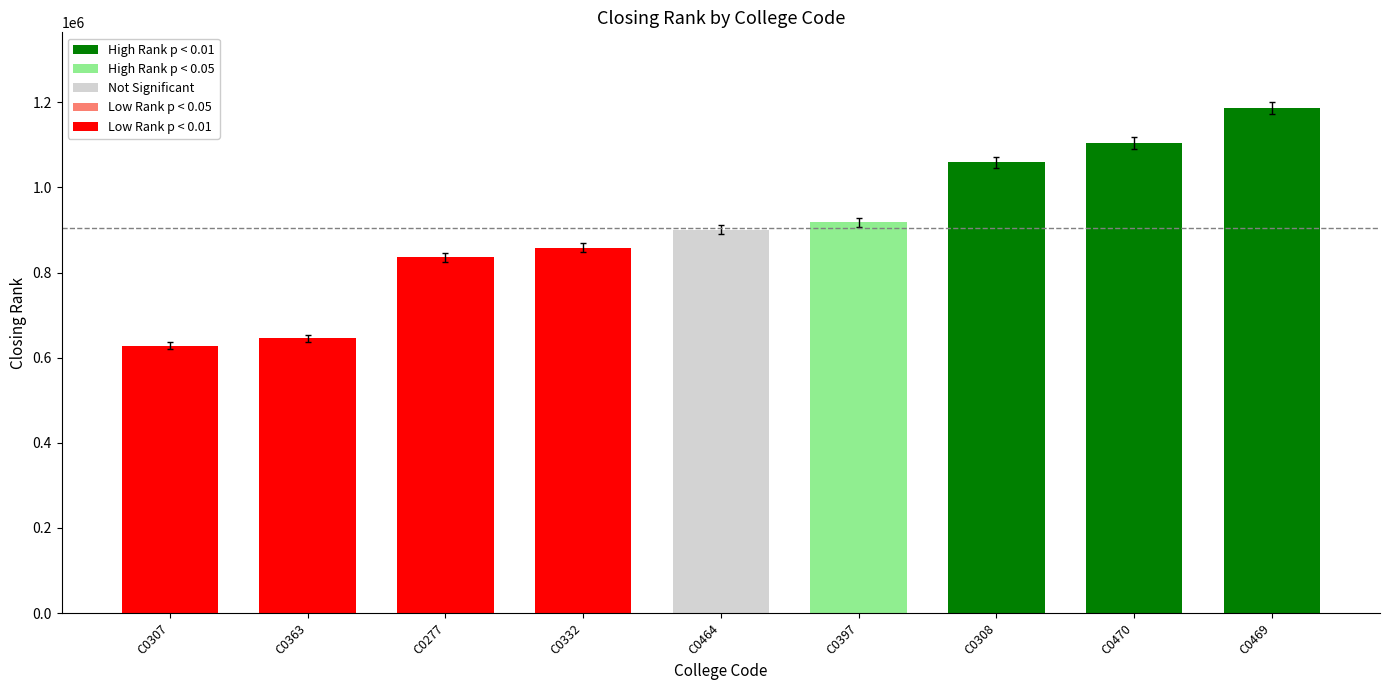

At which category does the chart reach its peak across all series?

C0469